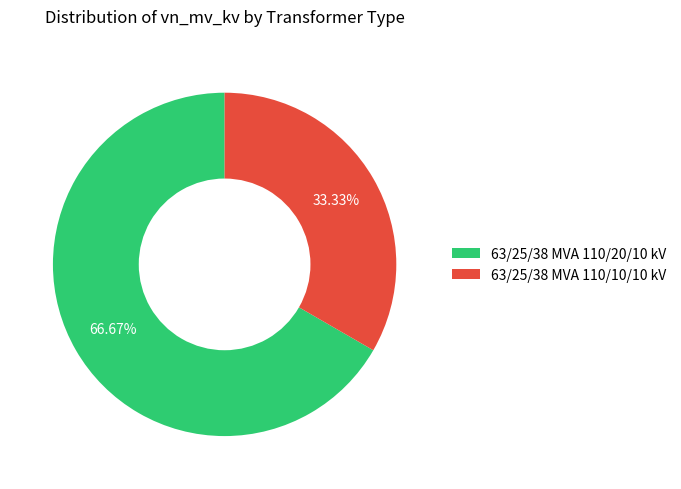

What percentage is NOT represented by 63/25/38 MVA 110/20/10 kV?

33.3%